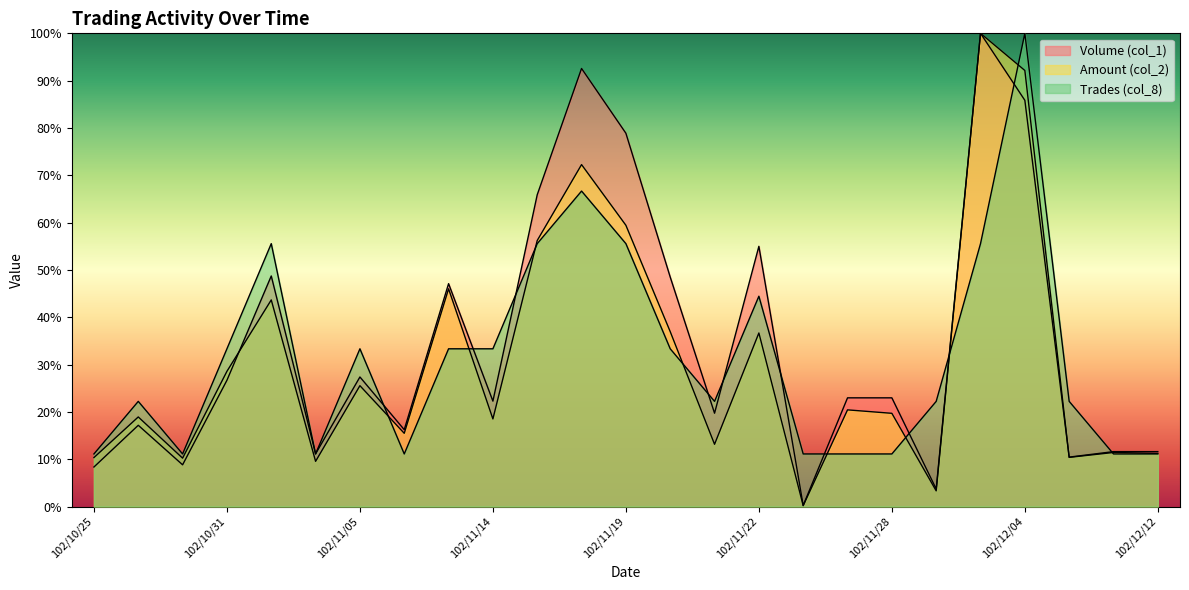

How many categories are shown in the chart?

25